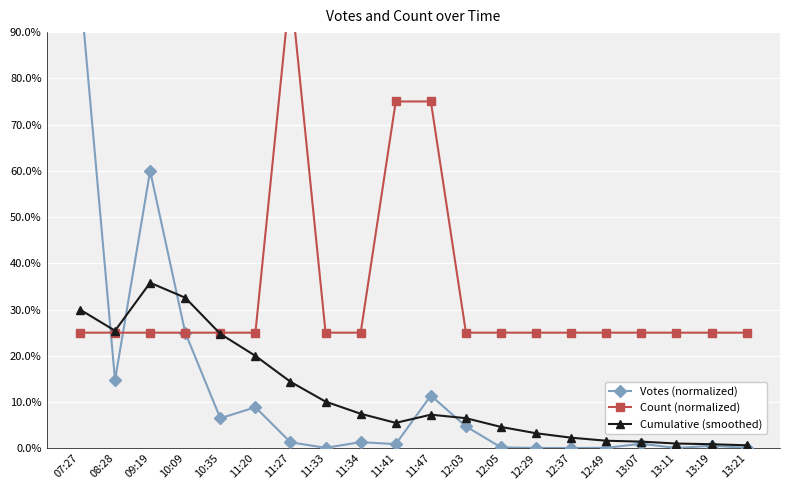

What is the average value of the Cumulative (smoothed) series?

0.1